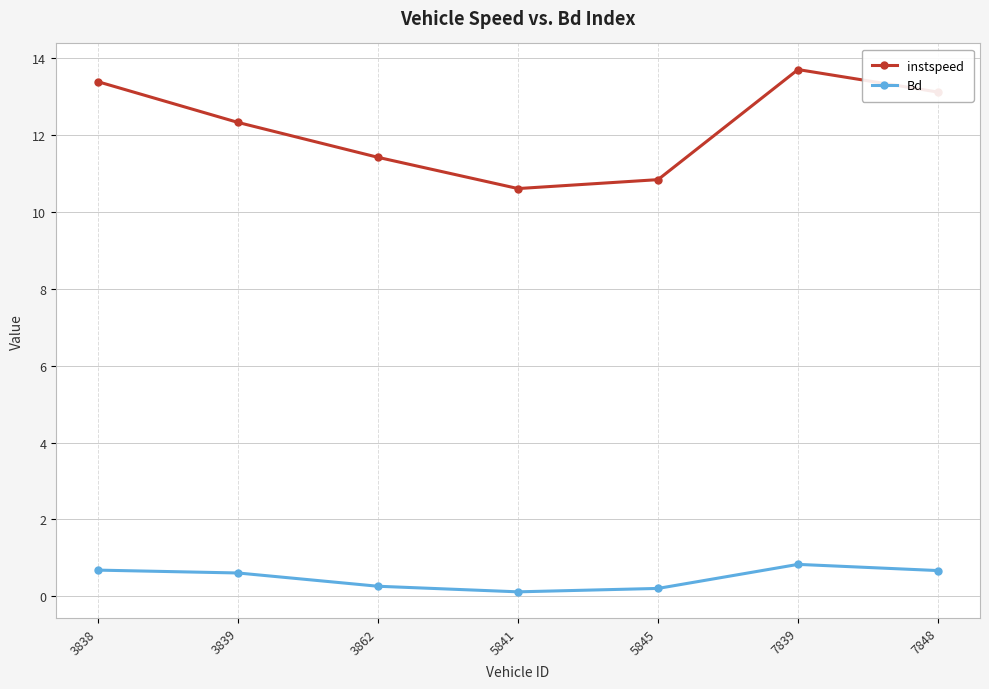

At how many categories does at least one series exceed 11?

5